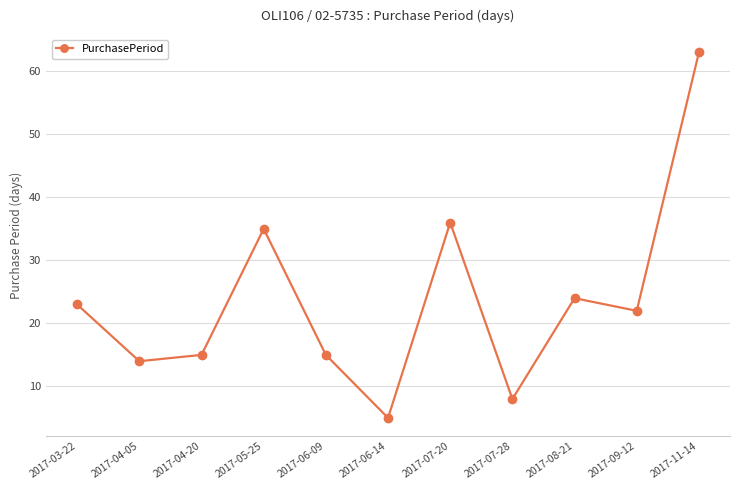

True or false: the data has more than 1 interior local peaks.

True